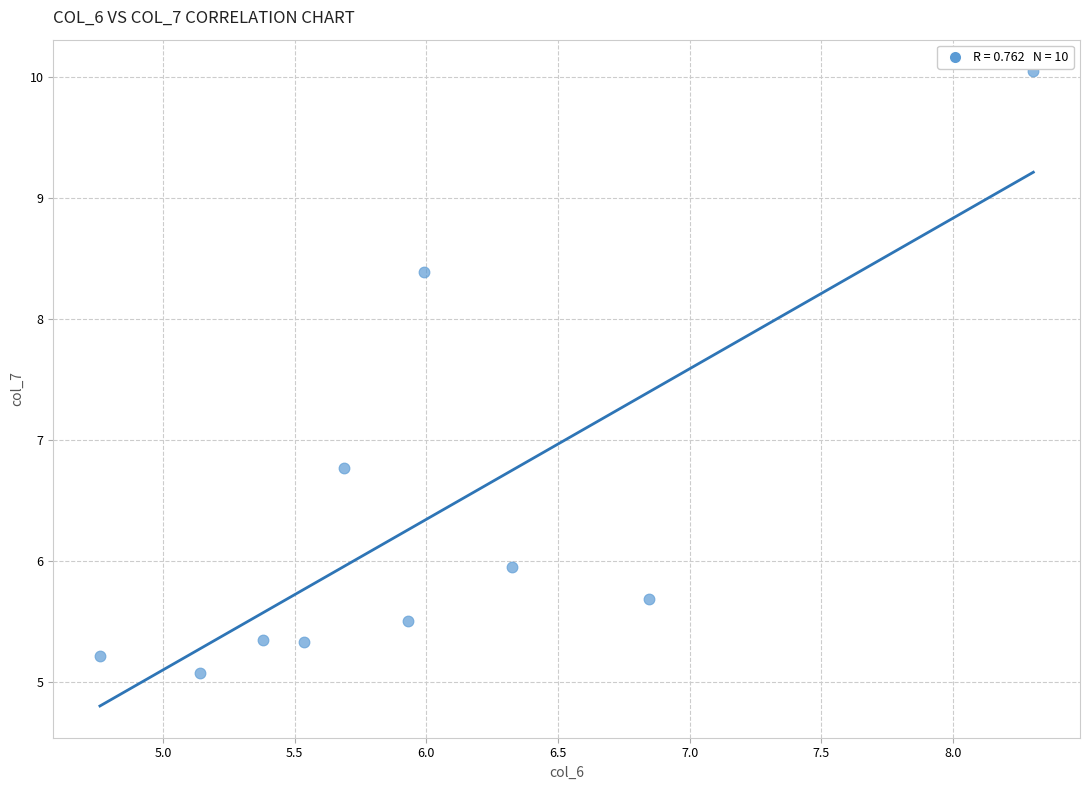

What is the range of Y values (max minus min)?

5.0